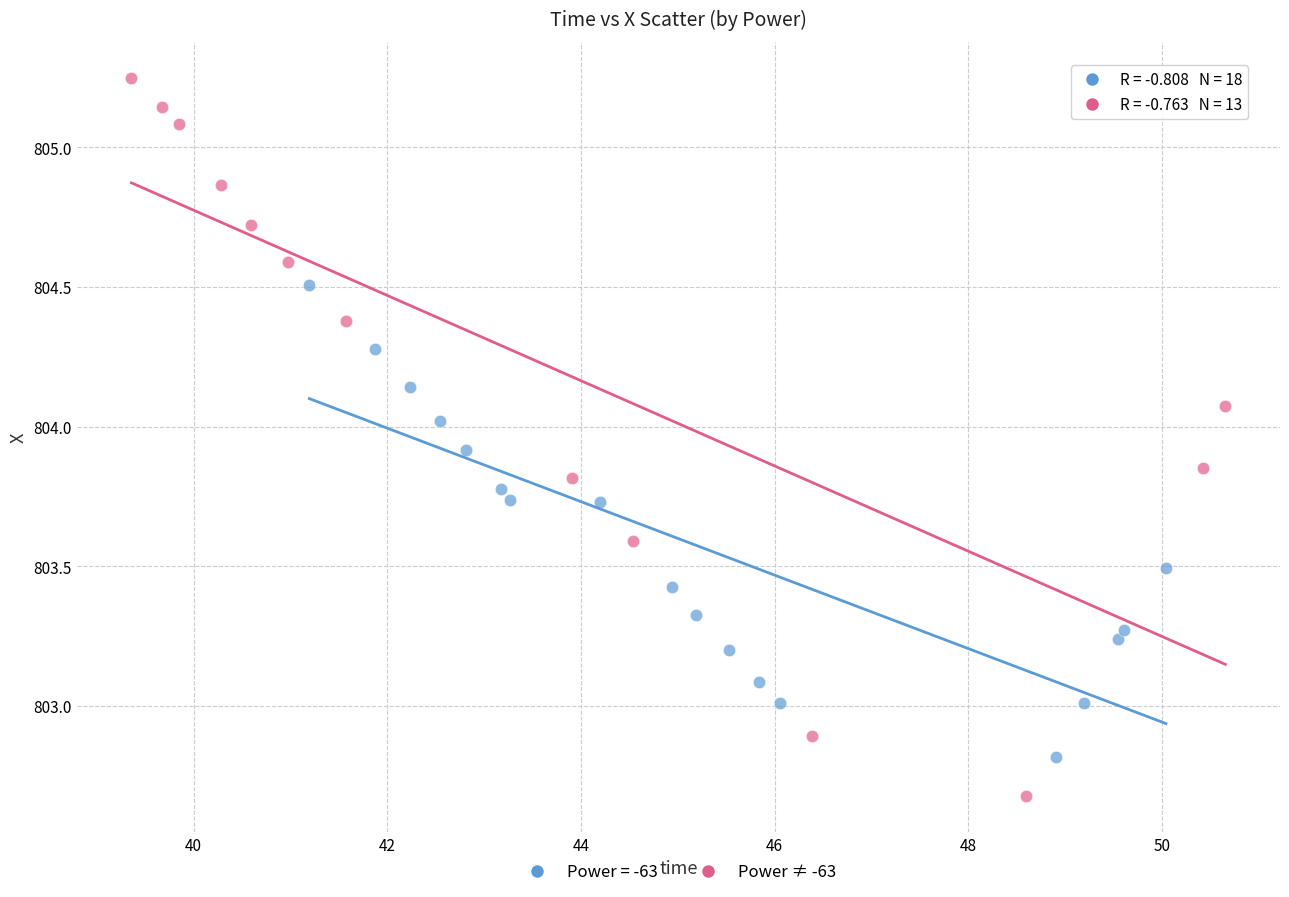

Which series has the widest spread of Y values?

Power ≠ -63